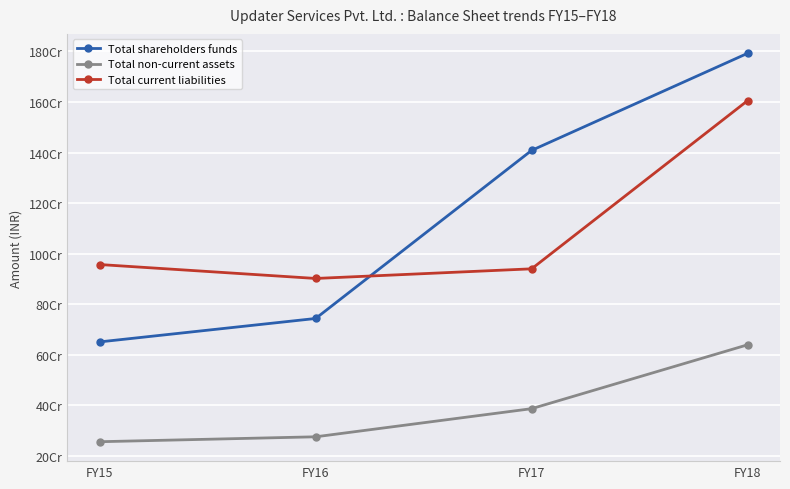

Reading right to left, transcribe all the data shown in this chart.

Total shareholders funds: 1792546413	1408519281	743693382	651021643
Total non-current assets: 639560610	386891874	275648872	256176212
Total current liabilities: 1605348189	940082506	901954806	957047254